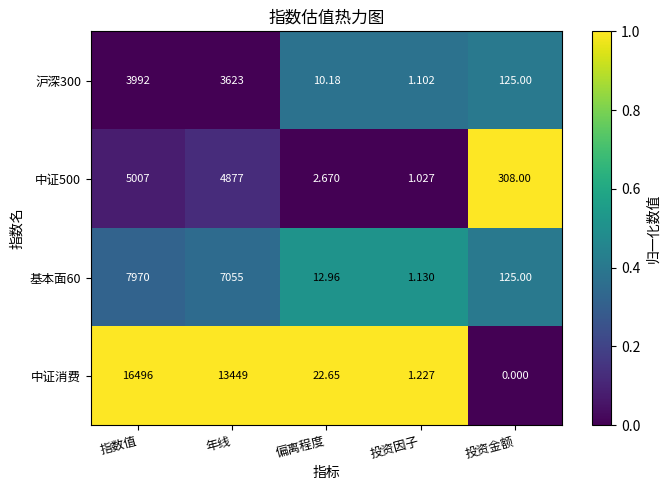

At which category is the sum across all series the highest?

指数值